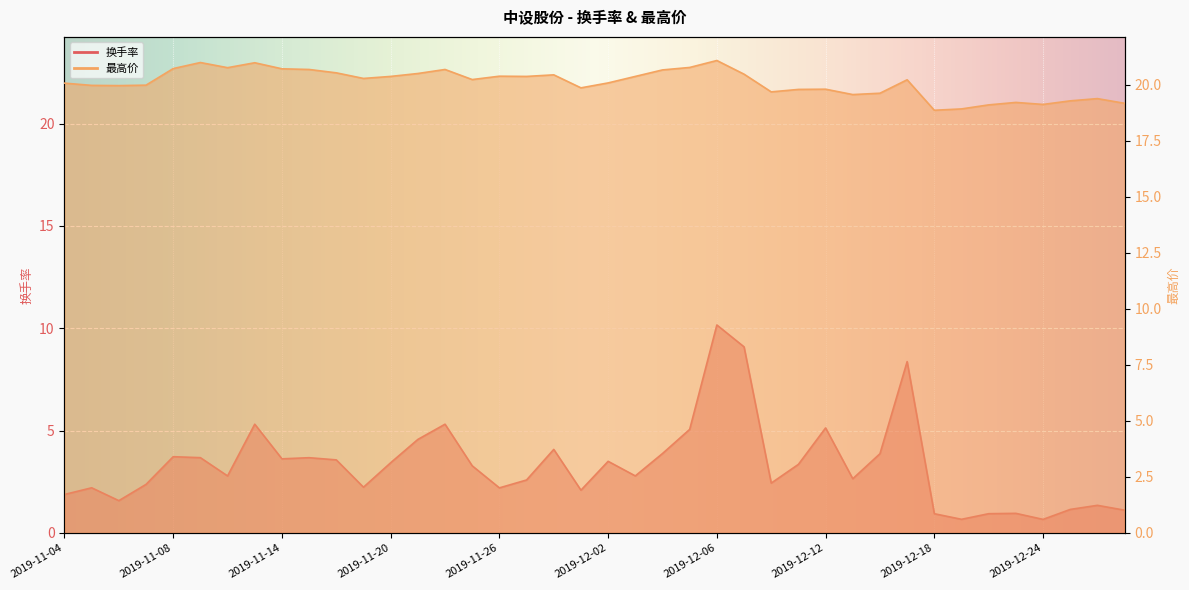

Between 2019-12-05 and 2019-12-12, which is larger?

2019-12-12